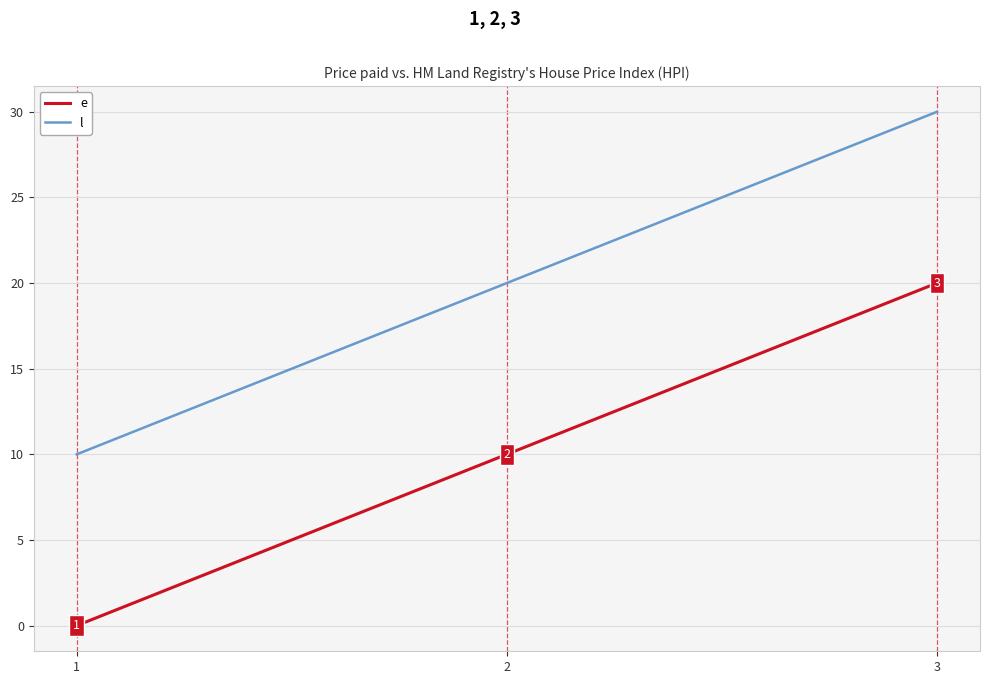

Rank the series by their maximum value, from highest to lowest.

l, e